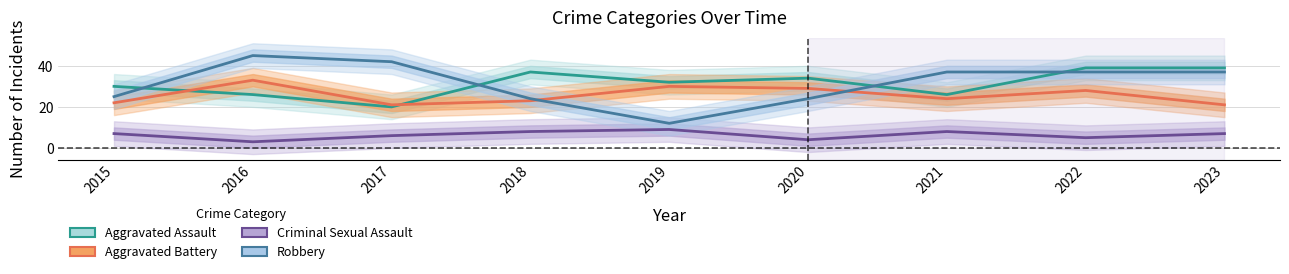

At which category does Aggravated Assault reach its first local peak?

2018